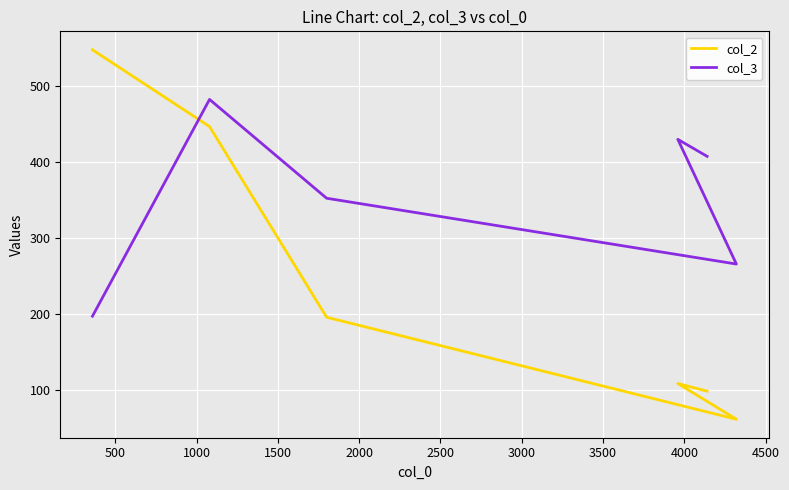

What is the maximum value for col_3?

482.1